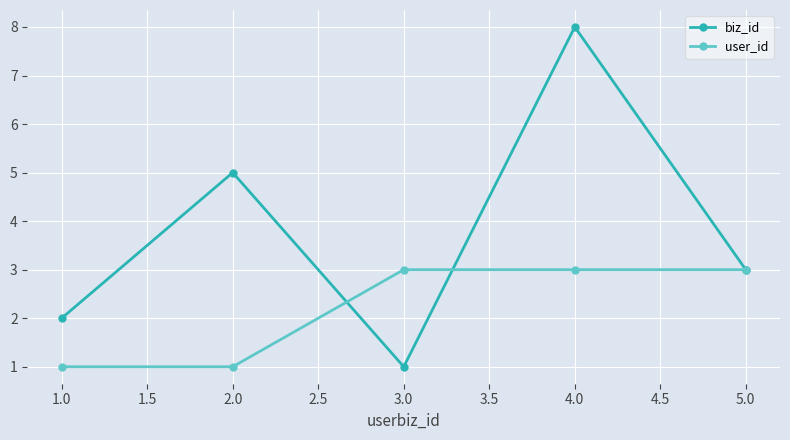

How many distinct data groups are displayed?

2